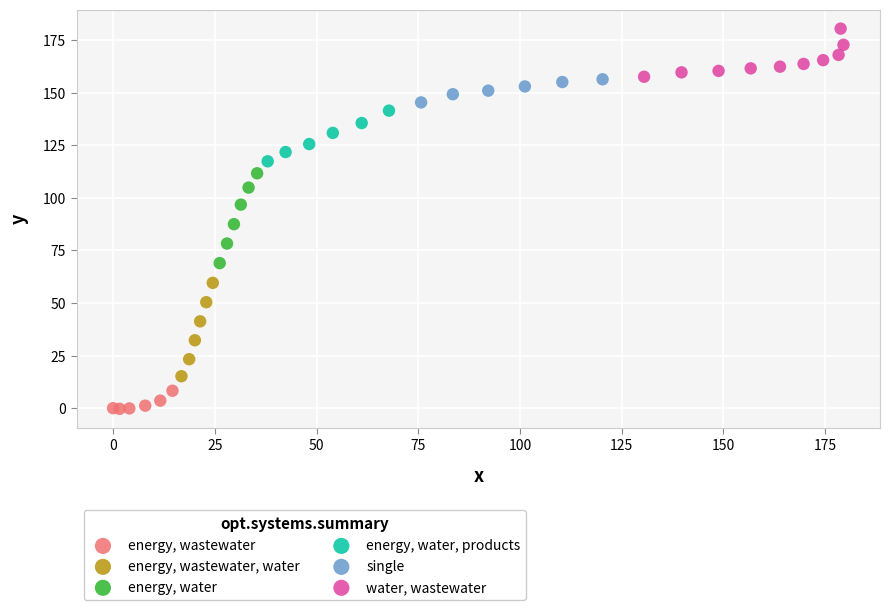

Which series contains the lowest Y value?

energy, wastewater